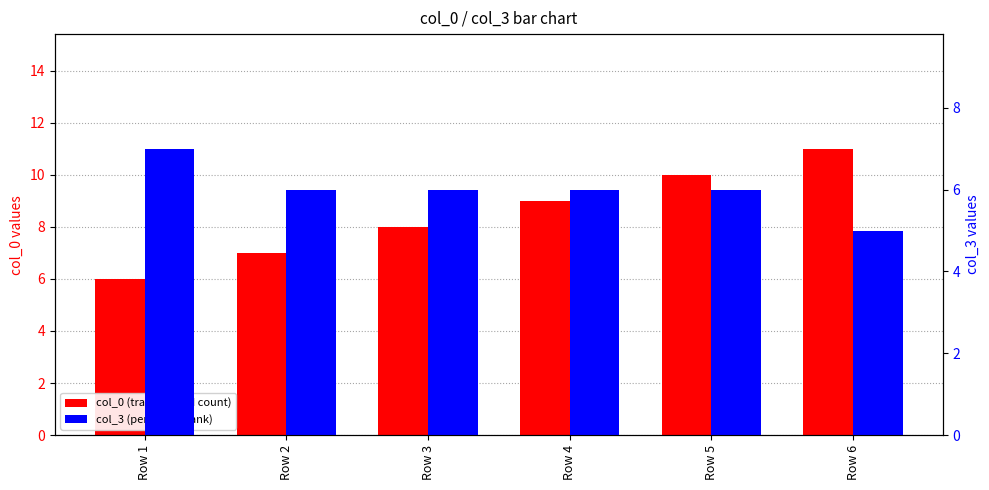

Reading left to right, what are all the values shown in this chart?

col_0 (transformed count): 6	7	8	9	10	11
col_3 (percentile rank): 7	6	6	6	6	5